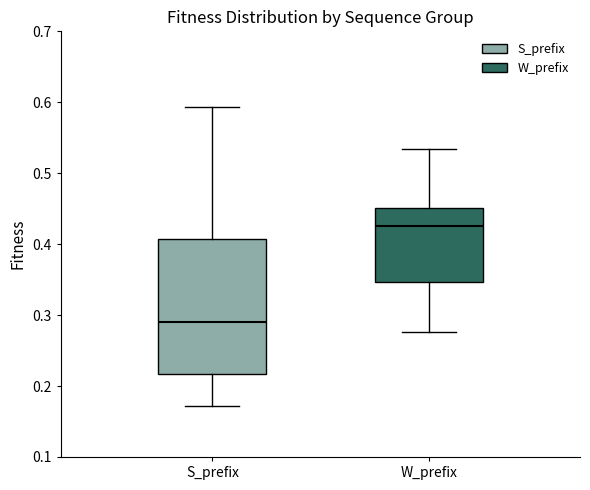

Where is the lower edge of the box for W_prefix on the y-axis? The values are not printed on the chart, so give them approximately, as read against the axis.

0.35